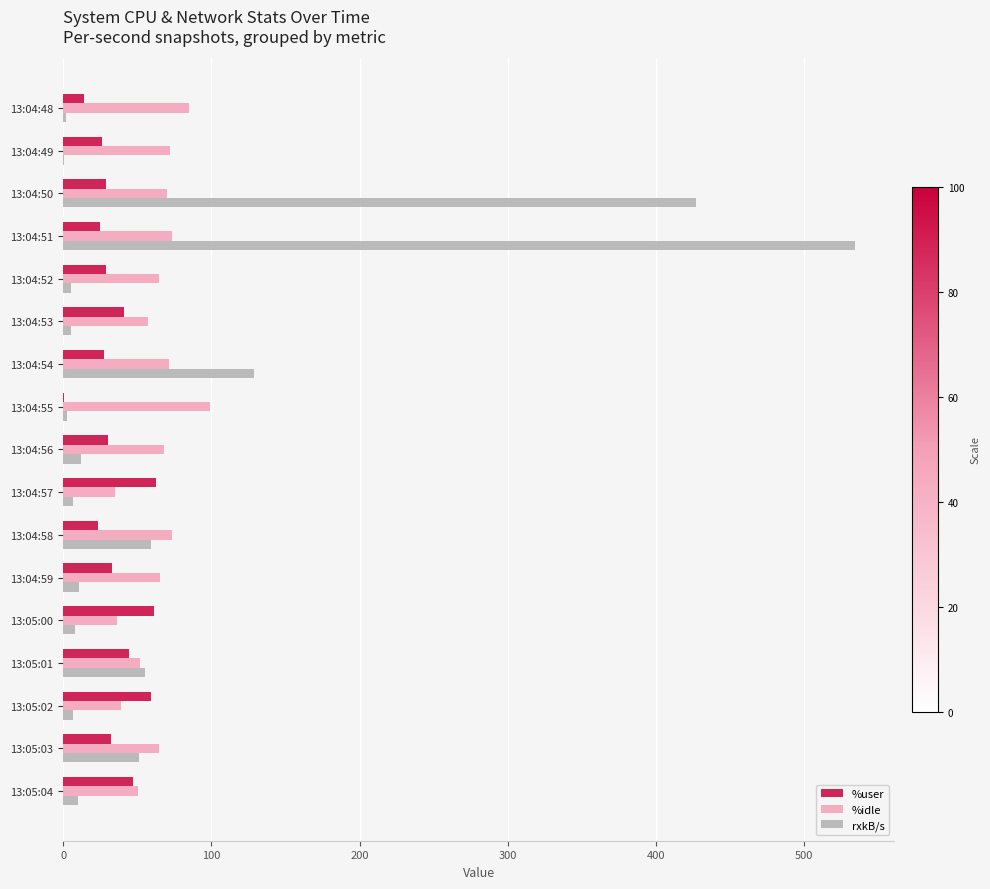

What is the greatest value displayed?

534.1